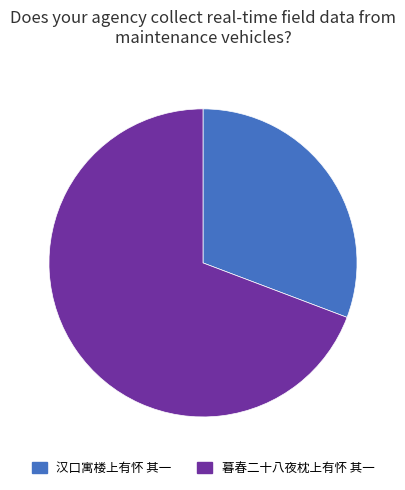

True or false: 汉口寓楼上有怀 其一 accounts for 25% of the total.

False